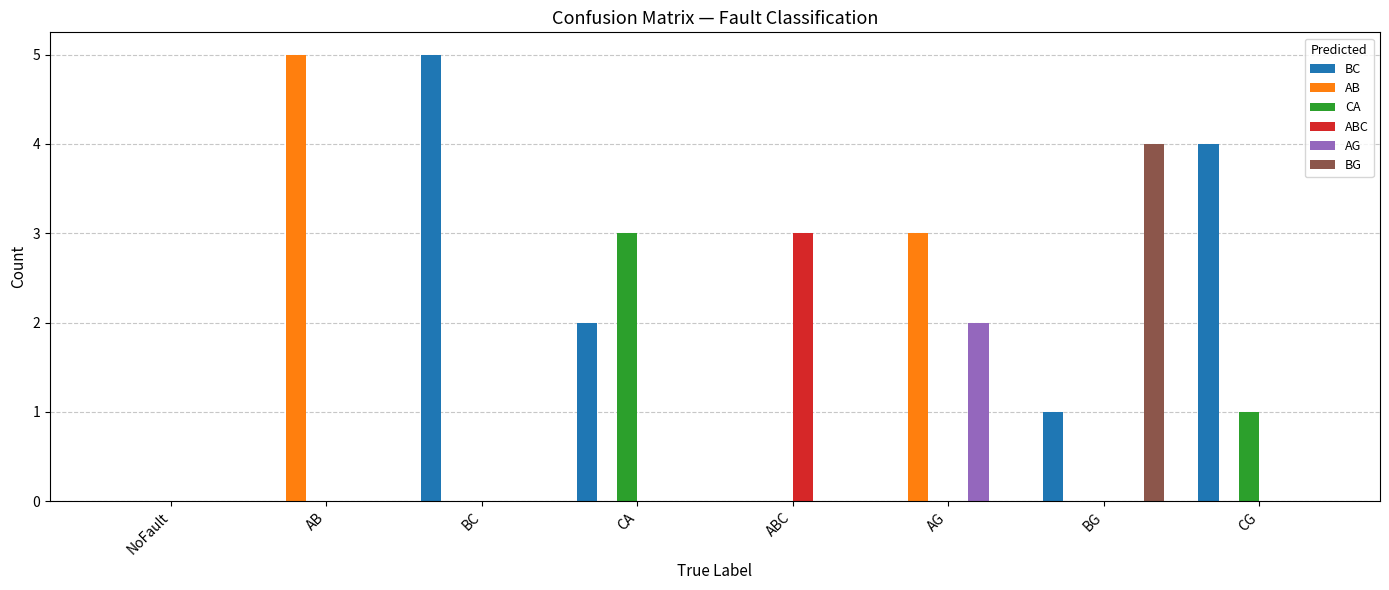

Which series has the largest total across all categories?

BC